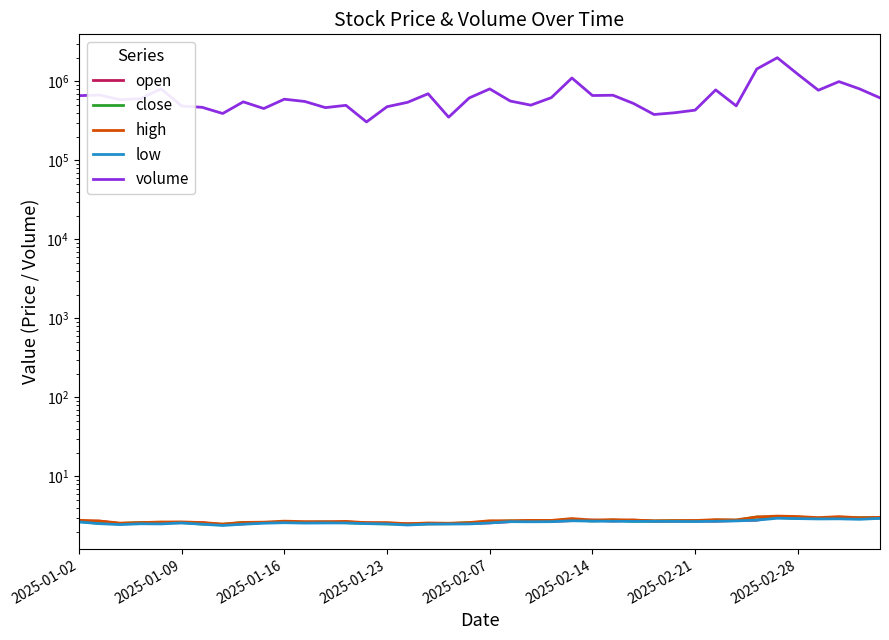

How many lines are shown in the chart?

5